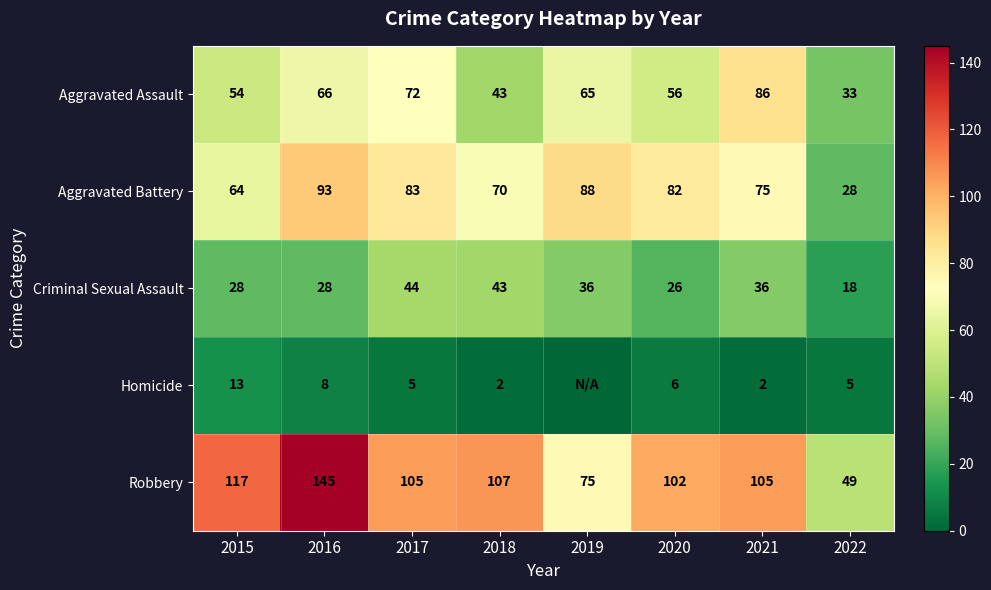

What is the maximum value shown in the chart?

145